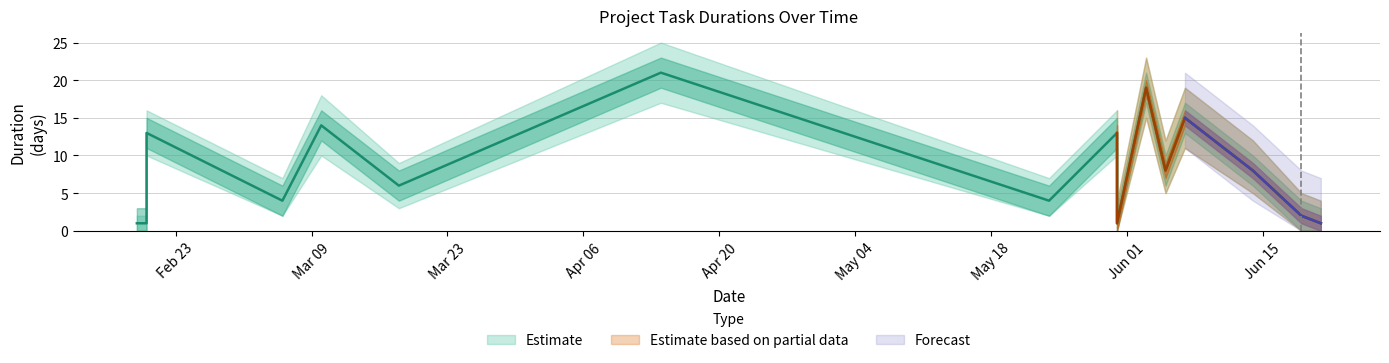

What is the maximum value shown in the chart?

25